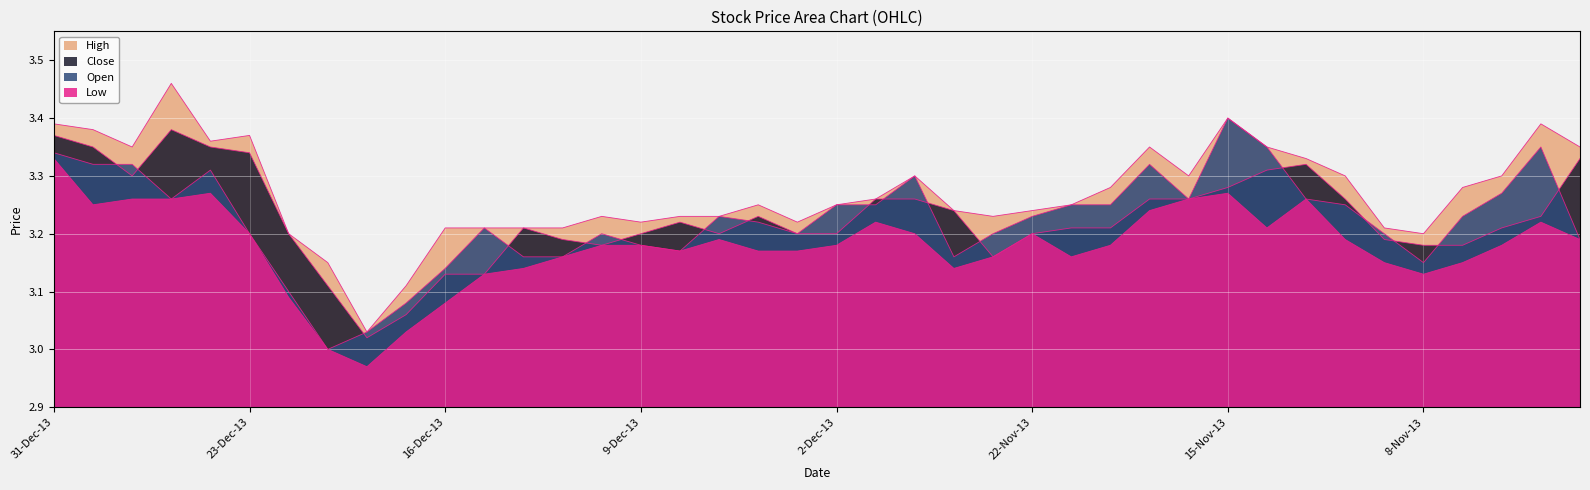

Between 18-Nov-13 and 30-Dec-13, which is larger?

30-Dec-13